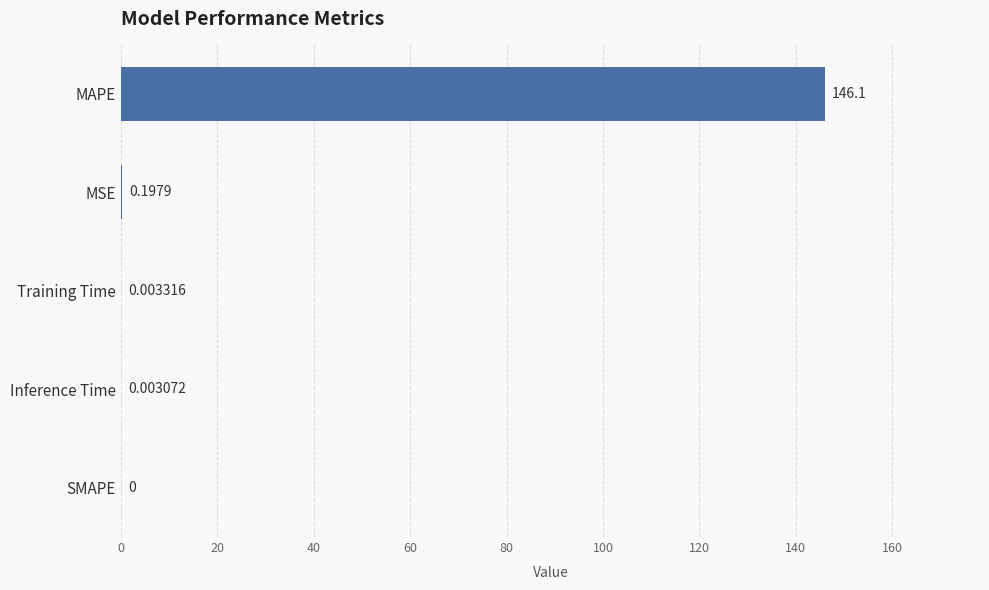

Count the number of data series in this chart.

1